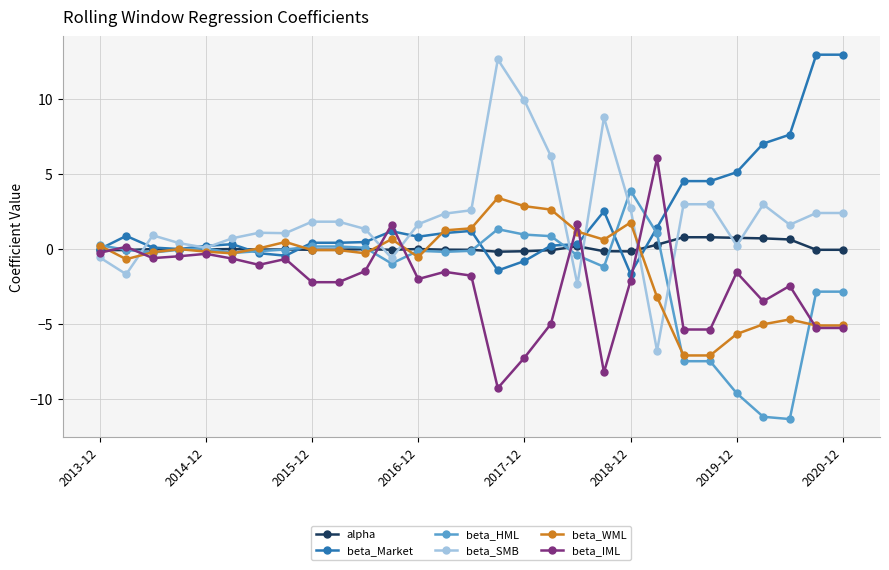

What is the value of the beta_IML point at the 12th from the left?

1.6